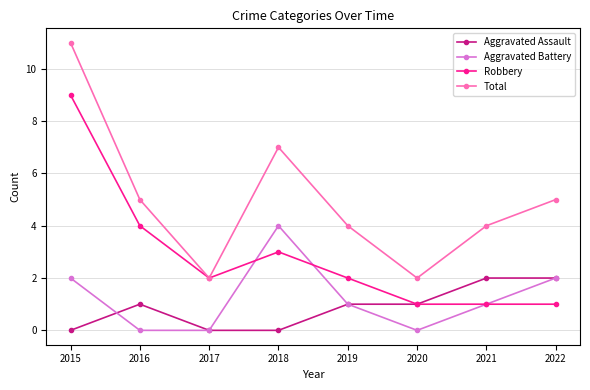

At which label does Aggravated Battery reach its peak?

2018